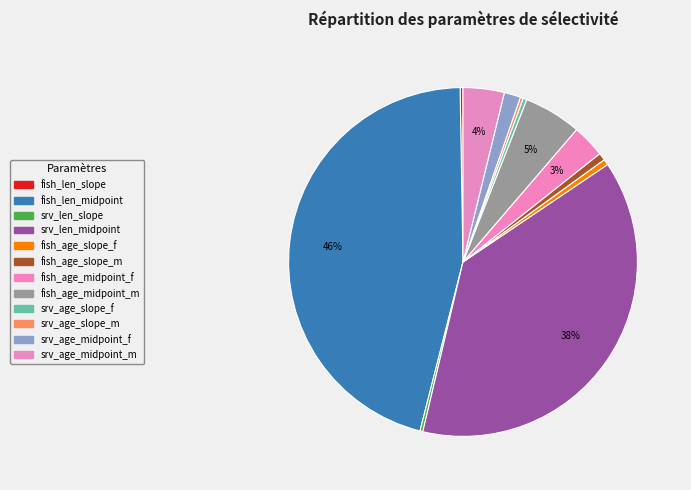

Count the number of slices in the pie.

12